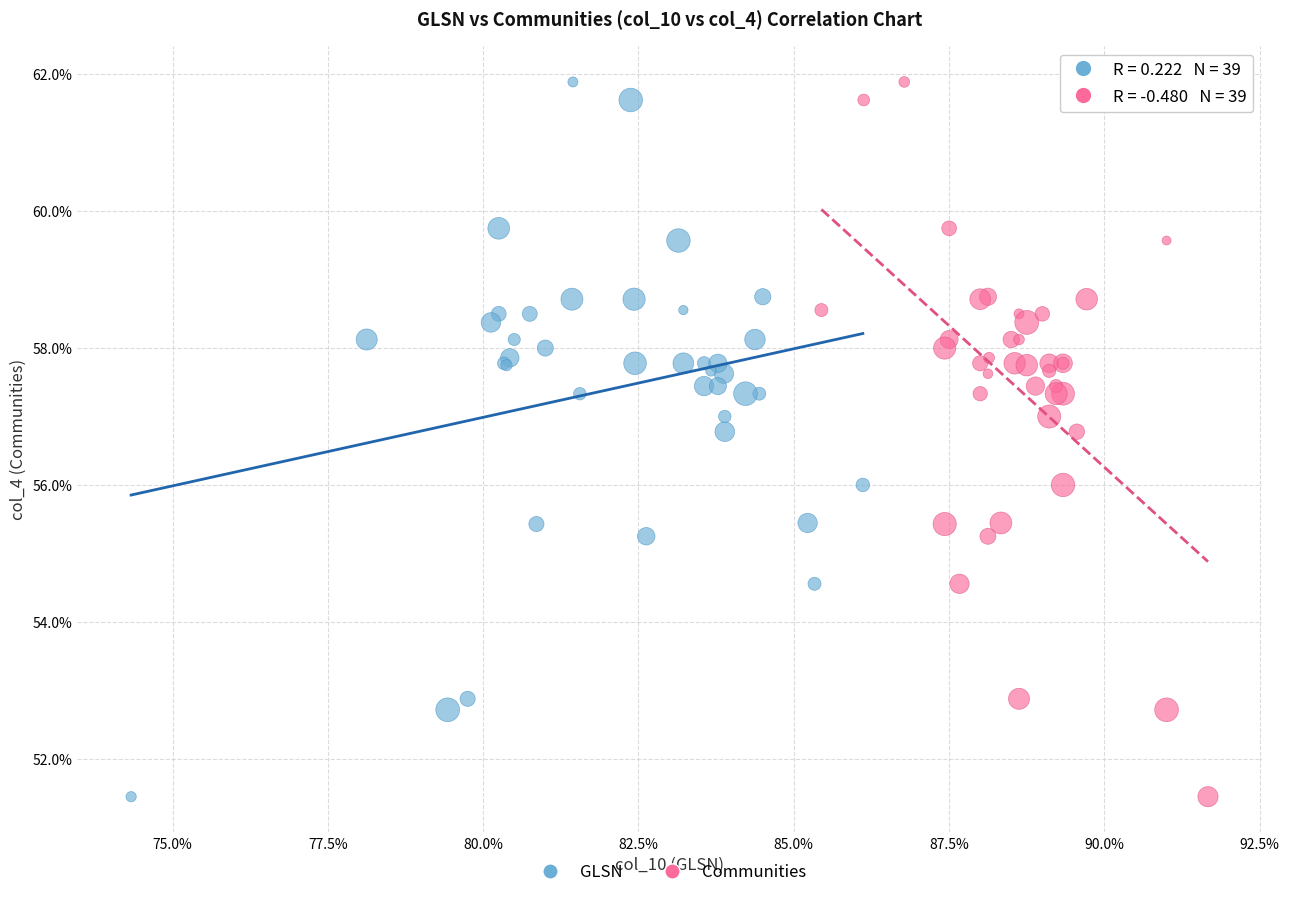

What are all the series names shown in the legend?

GLSN, Communities